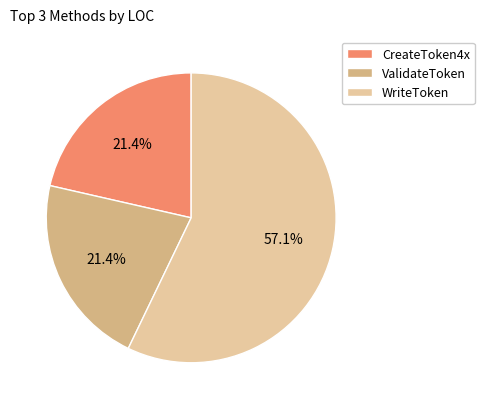

Count the number of slices in the pie.

3